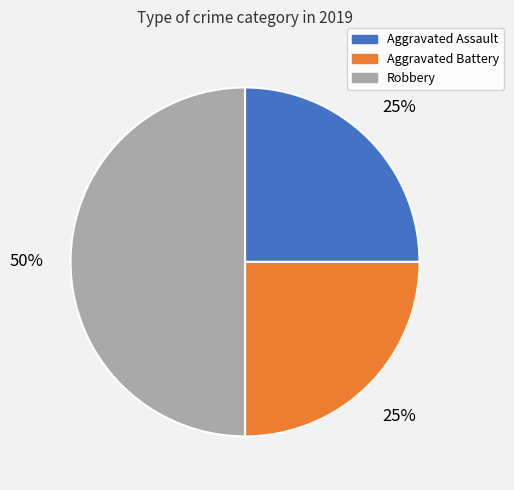

To the nearest percent, what is the combined percentage of Aggravated Battery and Robbery?

75%